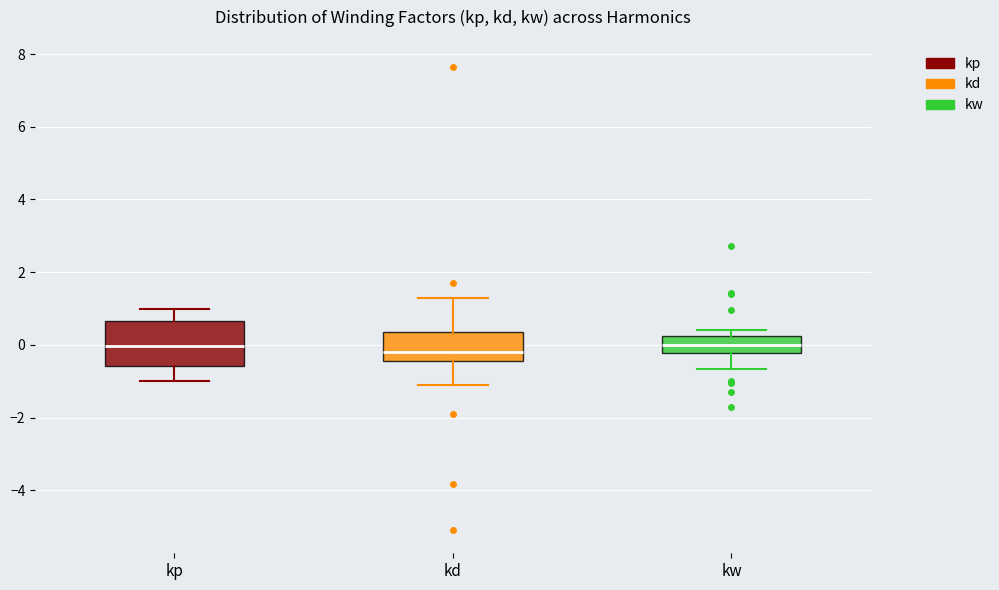

Reading left to right, read every box against the y-axis: the position of its median line, the range the box covers, and the ends of its whiskers. The values are not printed on the chart, so give them approximately, as read against the axis.

kp: median 0.0, box -0.6 to 0.6, whiskers -1.0 to 1.0
kd: median -0.2, box -0.4 to 0.4, whiskers -1.0 to 1.2
kw: median 0.0, box -0.2 to 0.2, whiskers -0.6 to 0.4